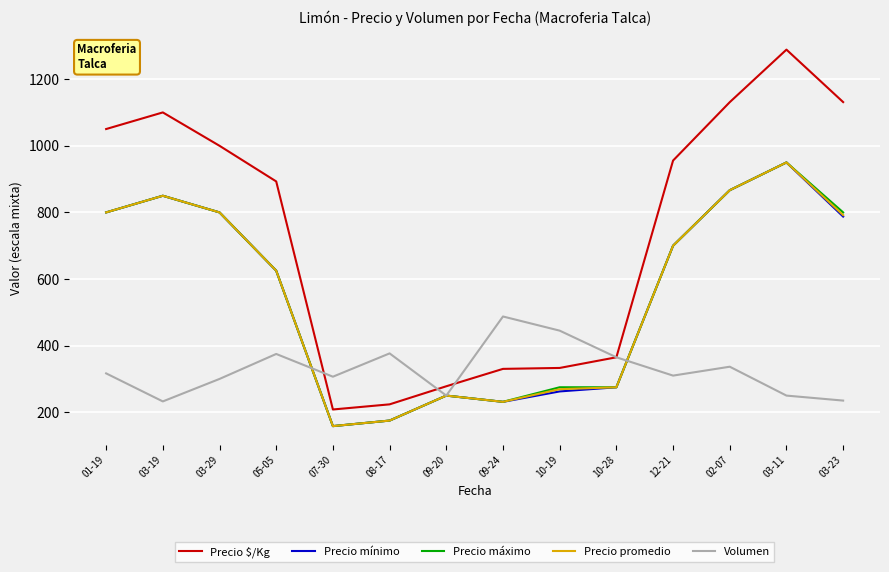

What is the average value of the Precio $/Kg series?

734.9